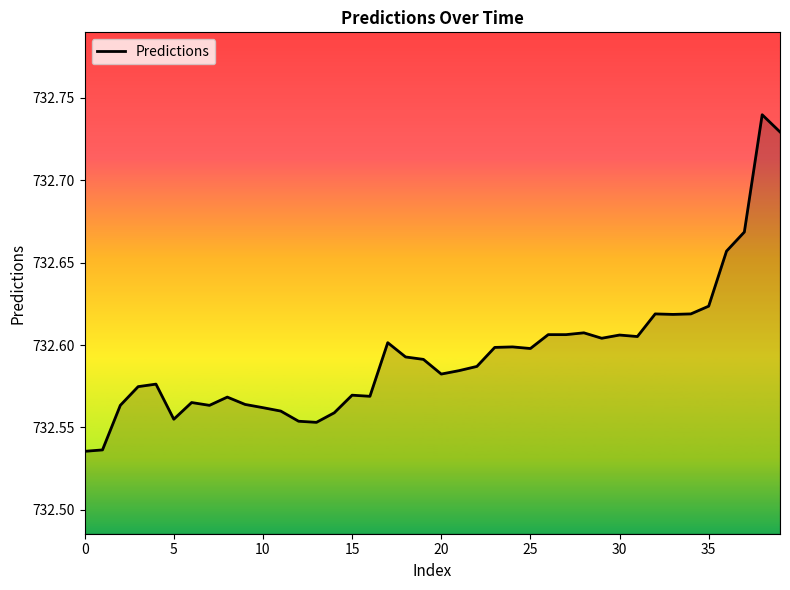

Which has a higher value, 10 or 0?

10